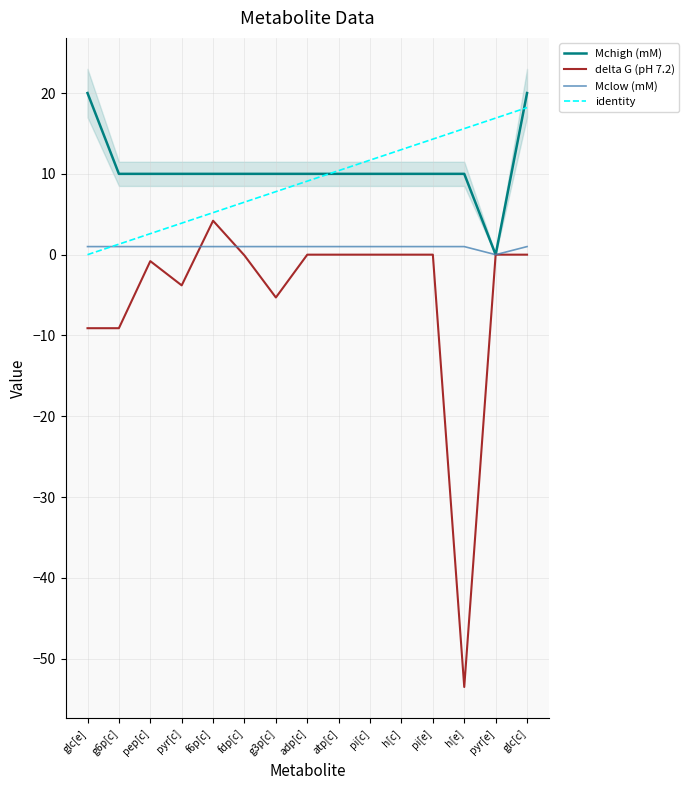

What is the sum of all Mclow (mM) values?

14.0